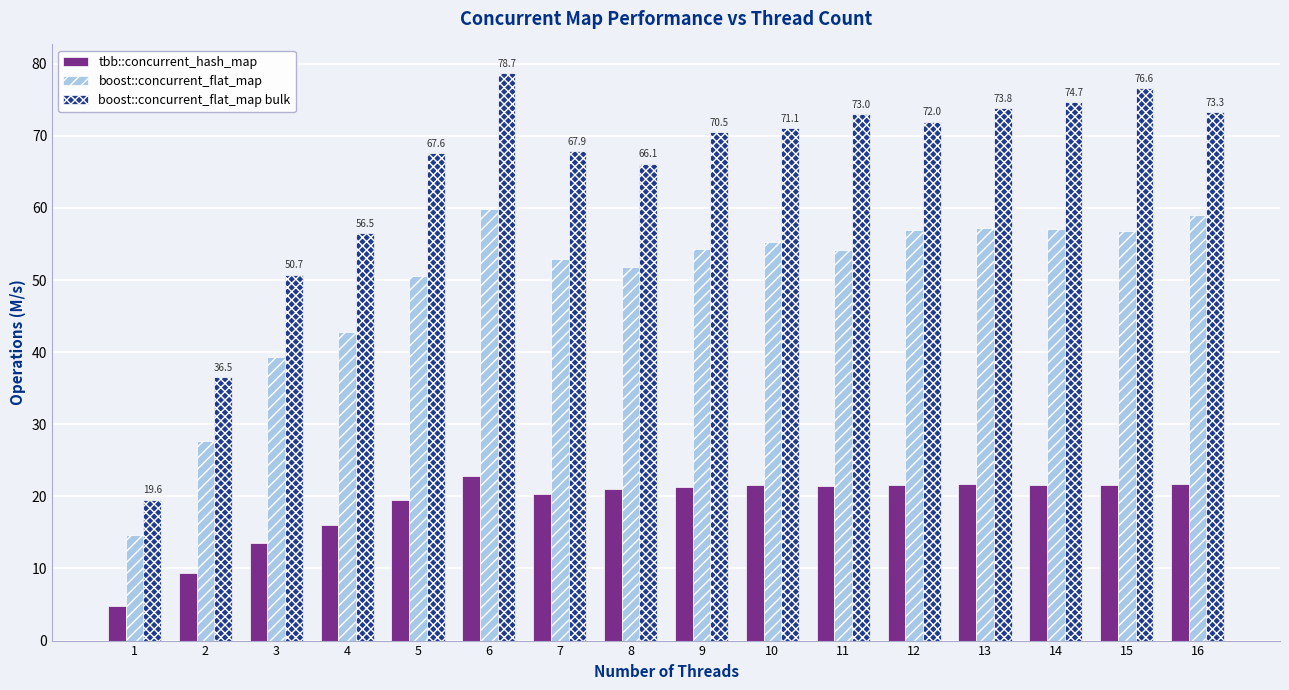

At 5, list the series in order from largest to smallest.

boost::concurrent_flat_map bulk, boost::concurrent_flat_map, tbb::concurrent_hash_map